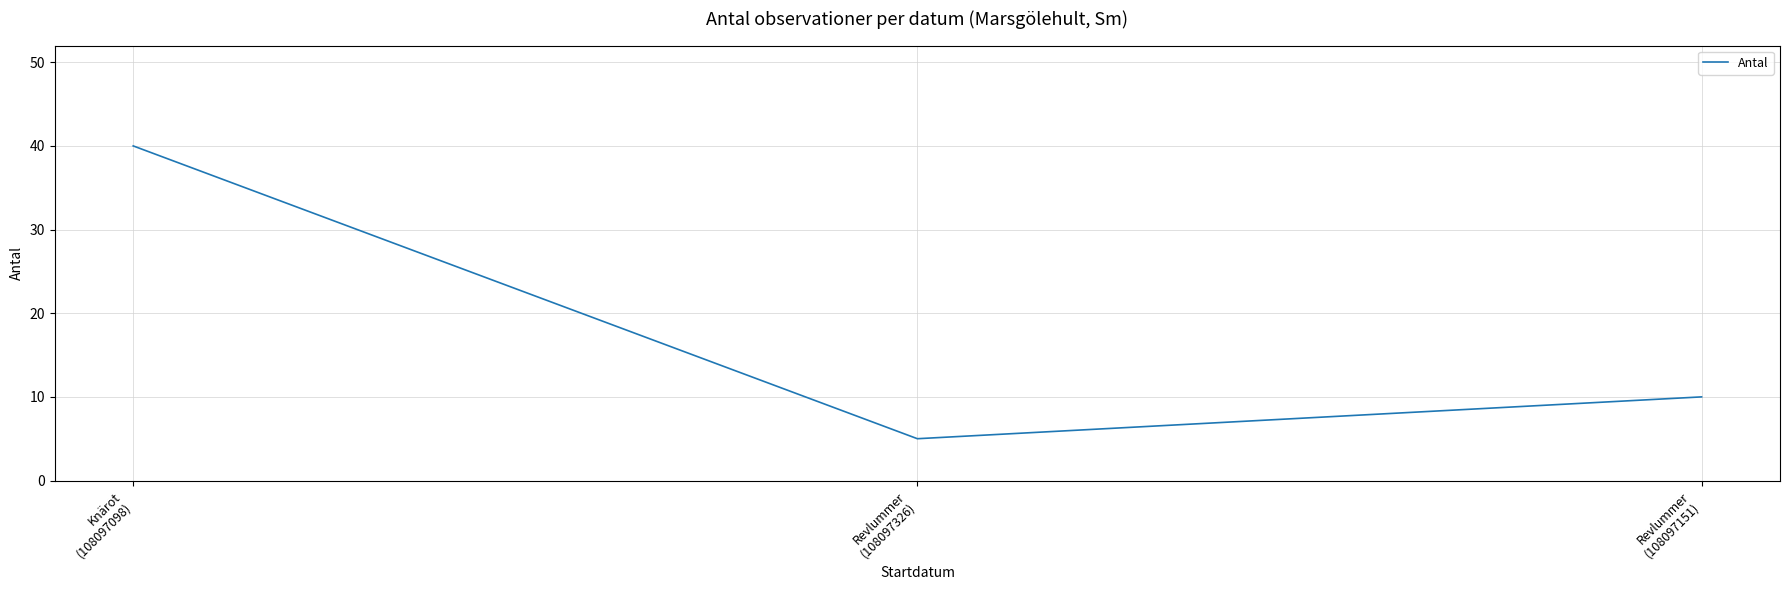

Reading left to right, what are all the values shown in this chart?

40	5	10